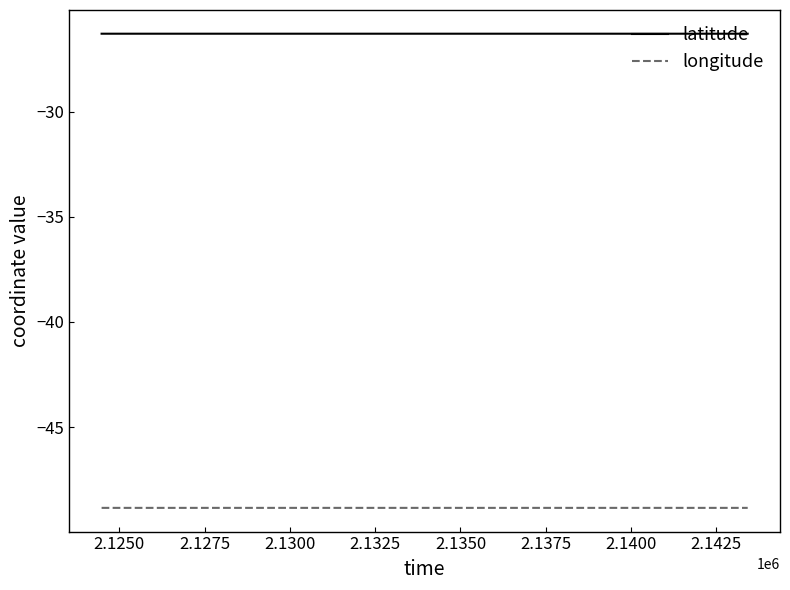

Rank the series by their average value, from highest to lowest.

latitude, longitude